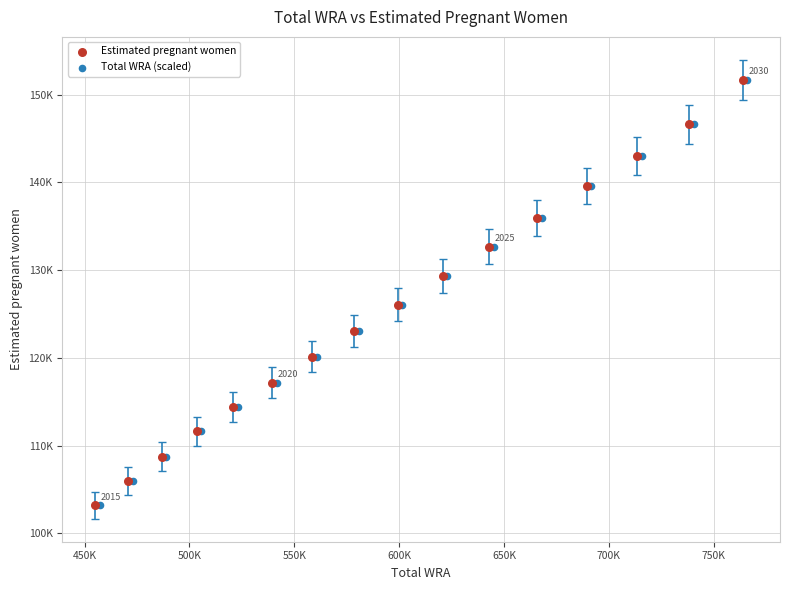

What are all the series names shown in the legend?

Estimated pregnant women, Total WRA (scaled)